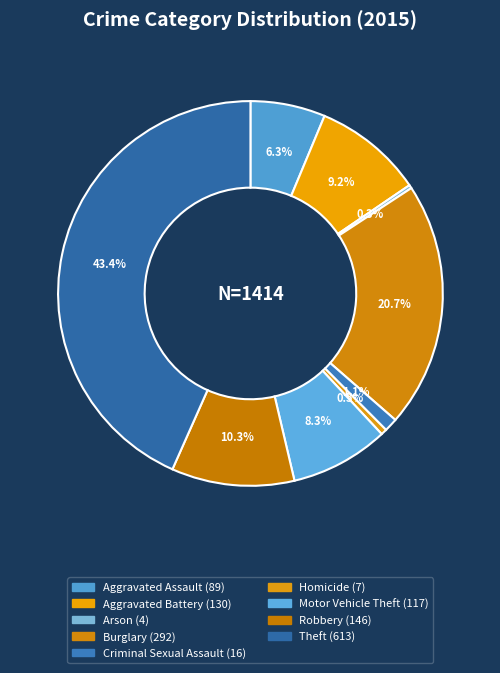

What is the total percentage of Homicide and Aggravated Assault?

6.8%